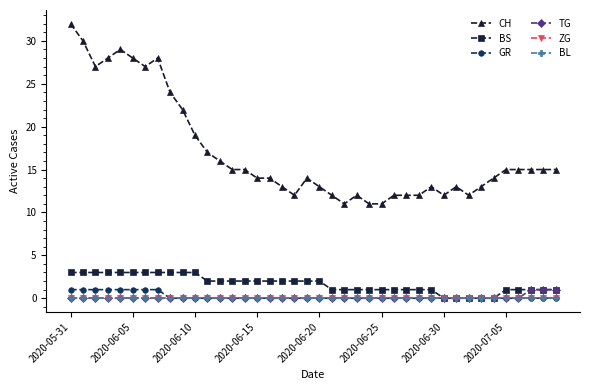

True or false: GR has more than 2 points higher than both neighbors.

False